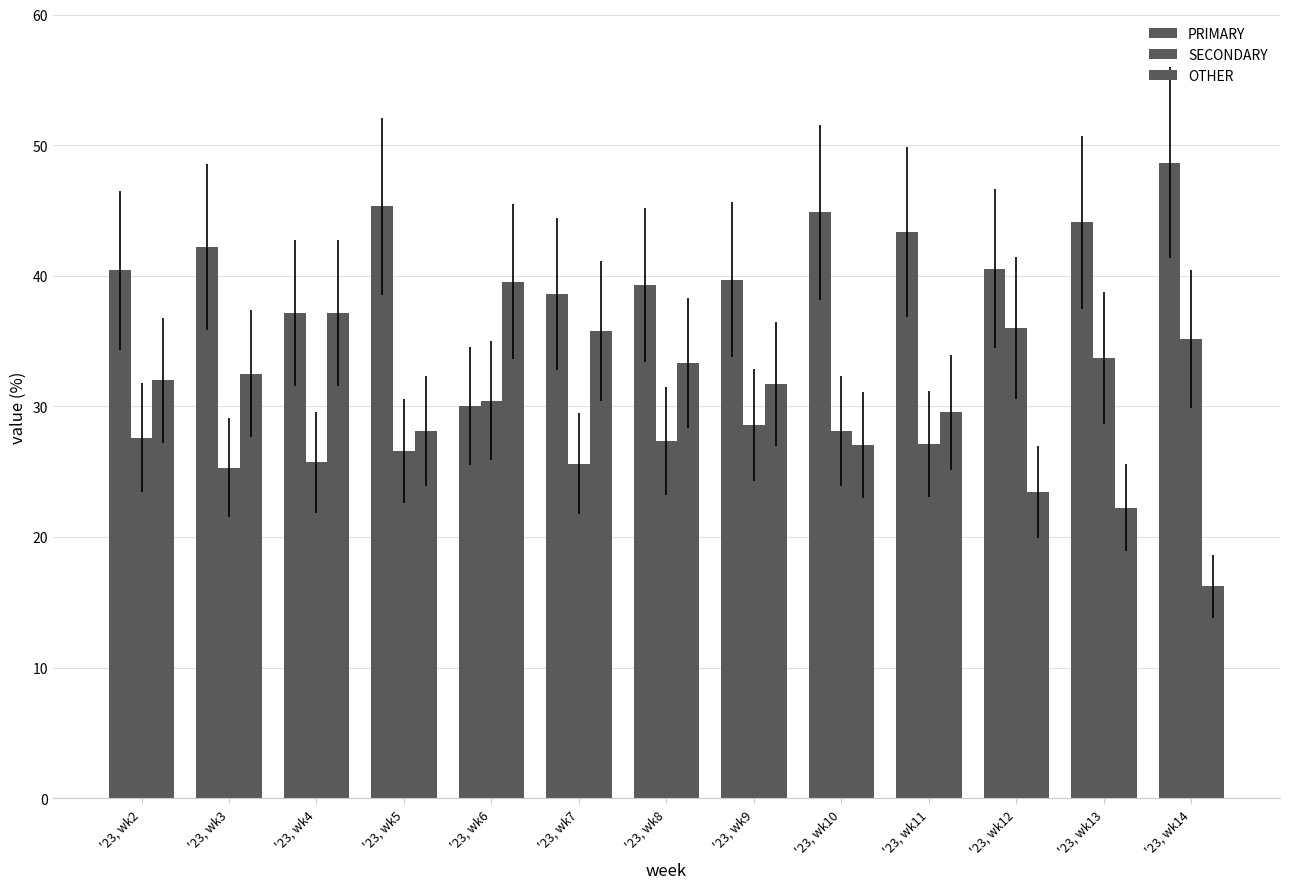

Reading left to right, list all the values displayed in this chart.

PRIMARY: 40.4	42.2	37.1	45.3	30.0	38.6	39.3	39.7	44.8	43.4	40.5	44.1	48.6
SECONDARY: 27.6	25.3	25.7	26.6	30.4	25.6	27.3	28.6	28.1	27.1	36.0	33.7	35.1
OTHER: 32.0	32.5	37.1	28.1	39.5	35.8	33.3	31.7	27.1	29.5	23.5	22.2	16.2